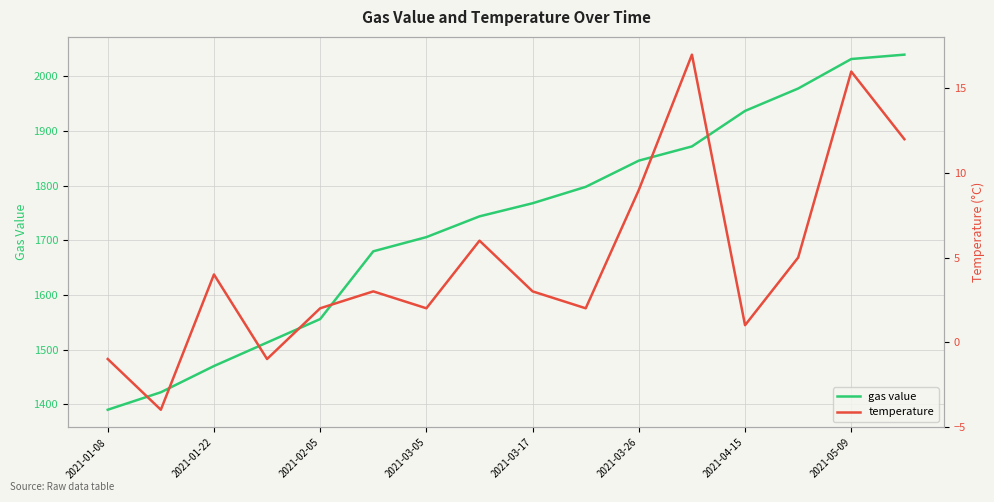

What is the smallest value displayed?

-4